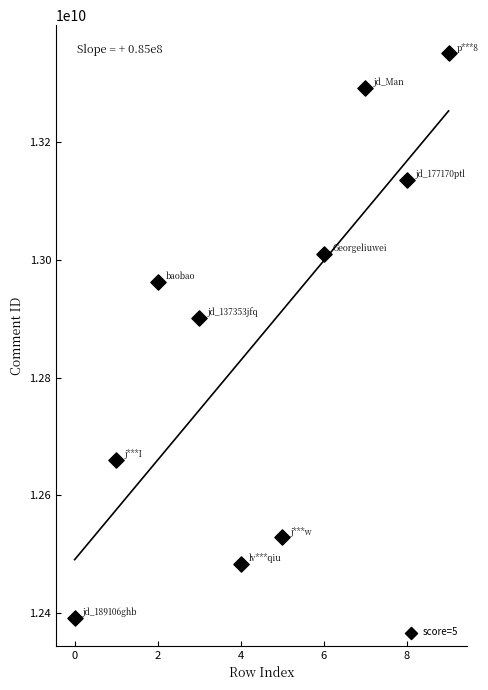

What Y value in the scatter plot is closest to 12871339344?

12901695300